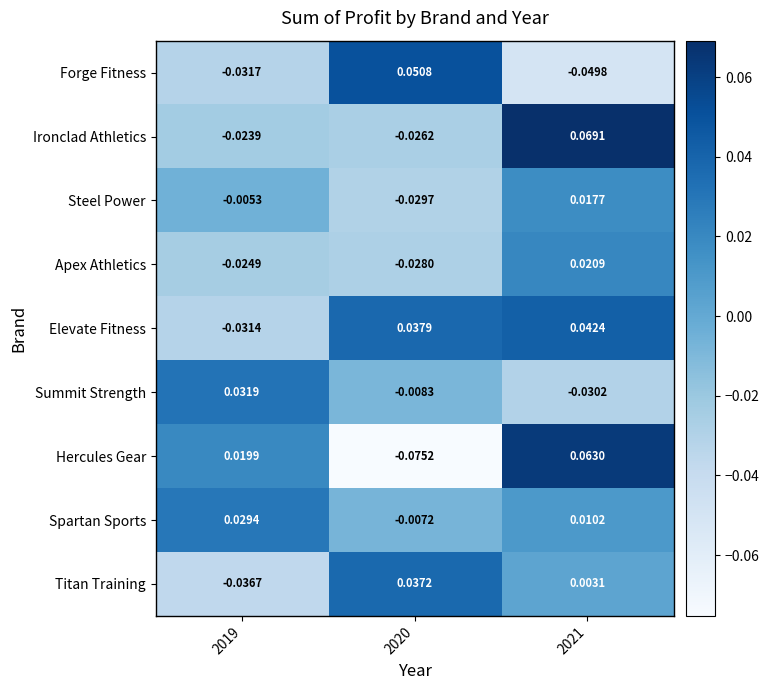

Rank the series at 2021 from lowest to highest value.

Forge Fitness, Summit Strength, Titan Training, Spartan Sports, Steel Power, Apex Athletics, Elevate Fitness, Hercules Gear, Ironclad Athletics